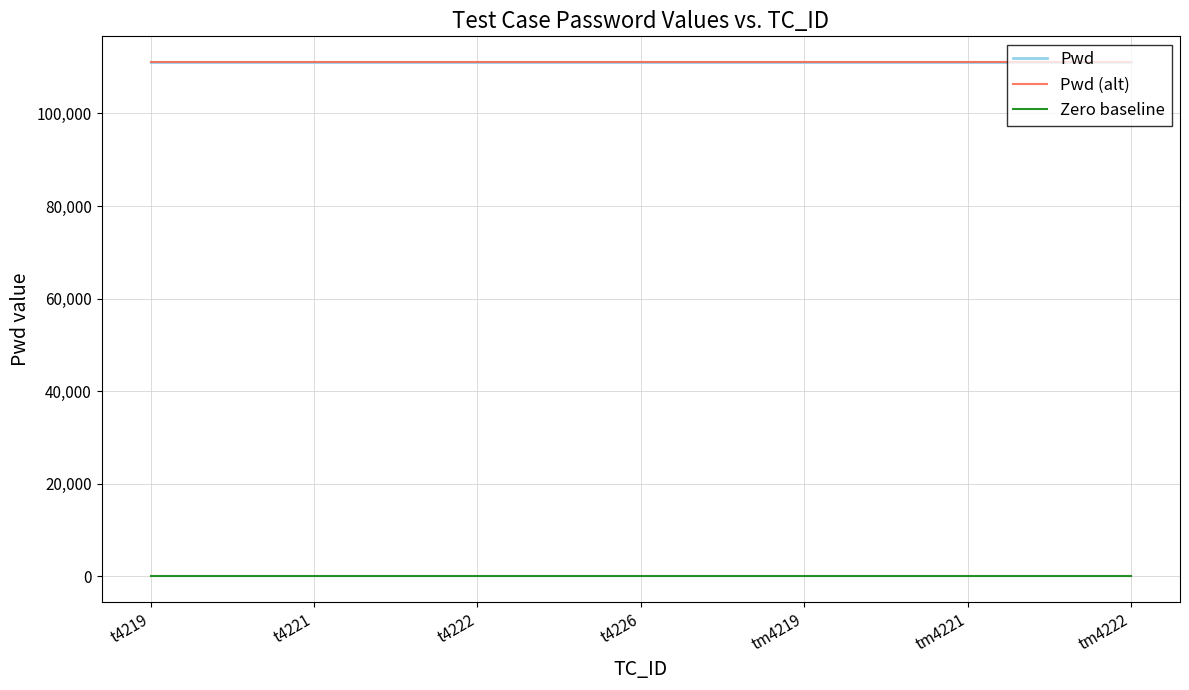

What is the approximate value of Pwd at tm4219?

111111